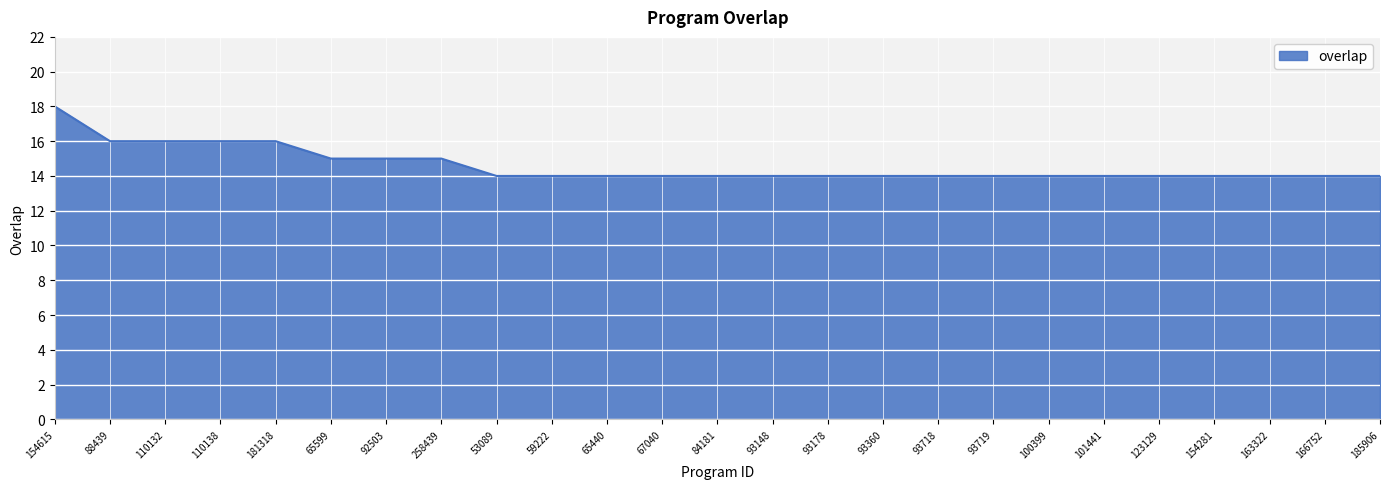

What is the greatest value displayed?

18